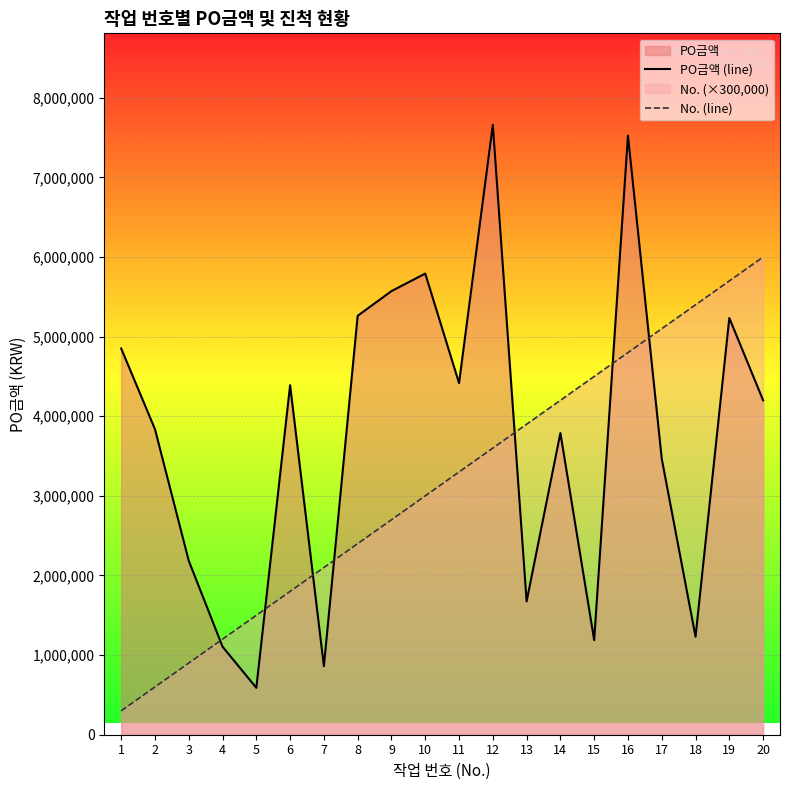

At how many categories does at least one series exceed 5860169?

3